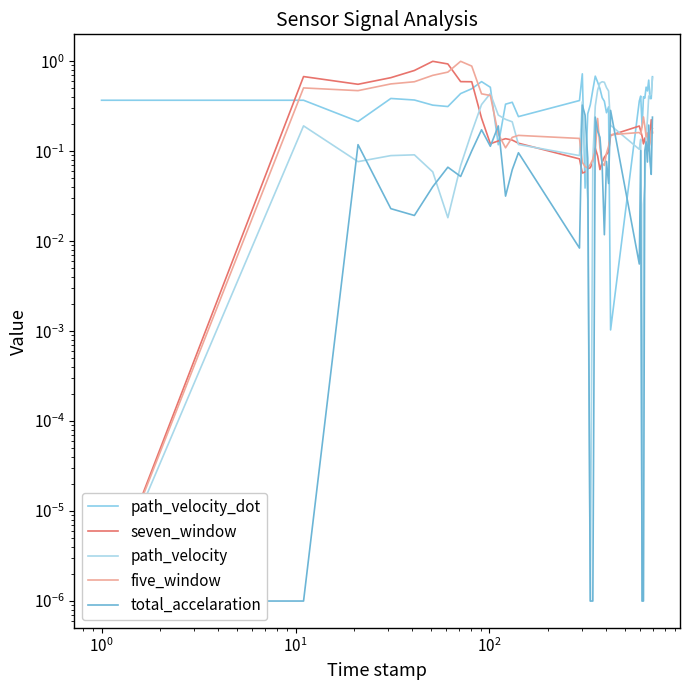

At how many categories does at least one series exceed 0?

40